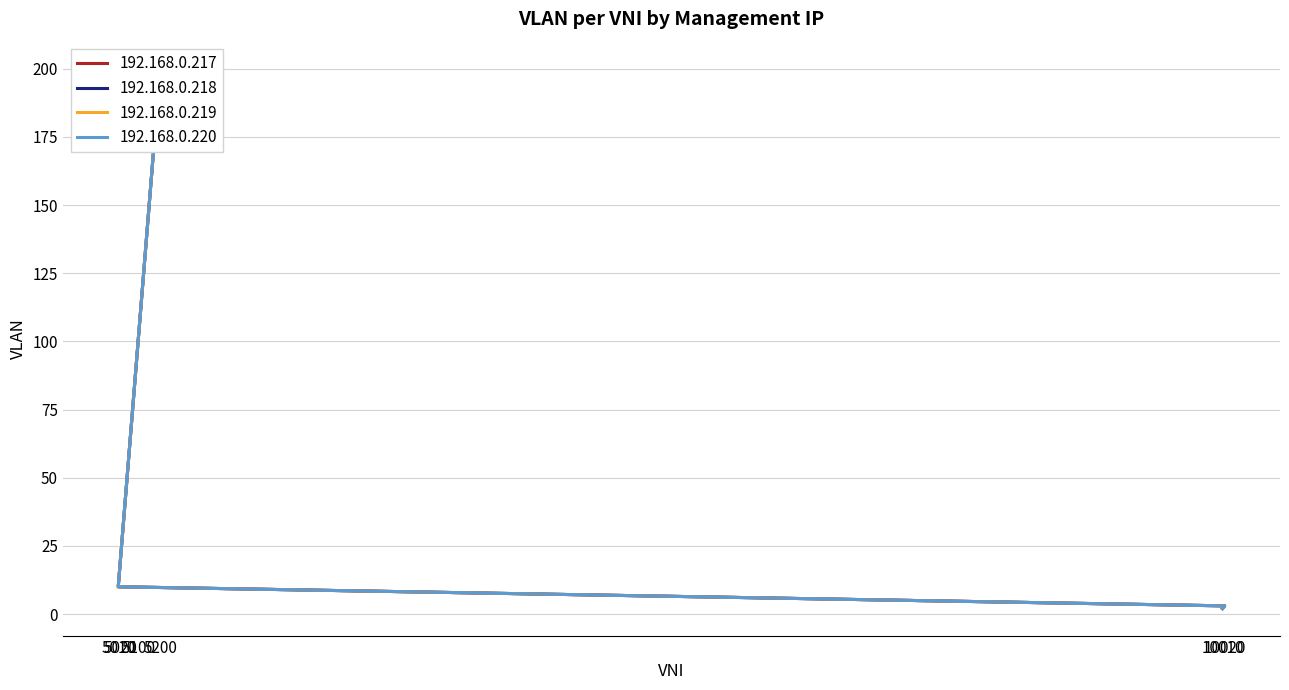

Reading right to left, list all the values displayed in this chart.

192.168.0.217: 200	100	20	10	3	2
192.168.0.218: 200	100	20	10	3	2
192.168.0.219: 200	100	20	10	3	2
192.168.0.220: 200	100	20	10	3	2